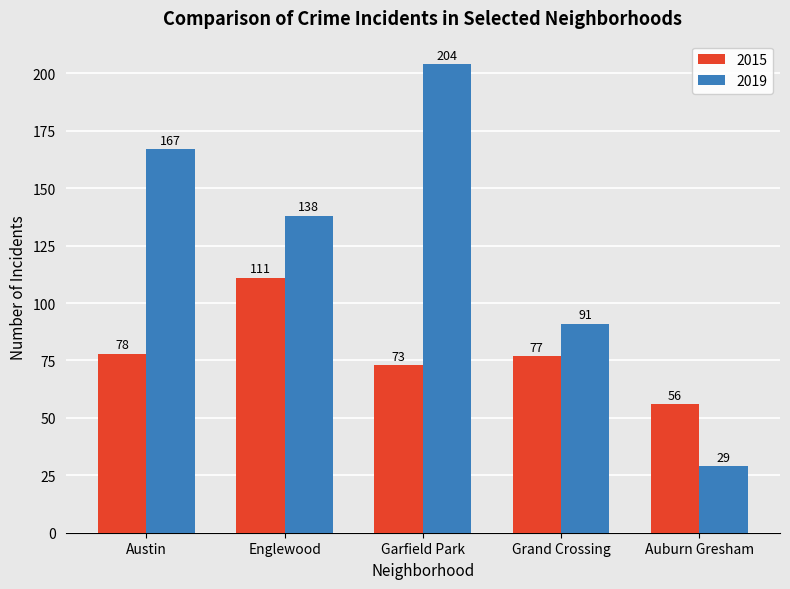

Rank the categories by 2019 value from lowest to highest.

Auburn Gresham, Grand Crossing, Englewood, Austin, Garfield Park